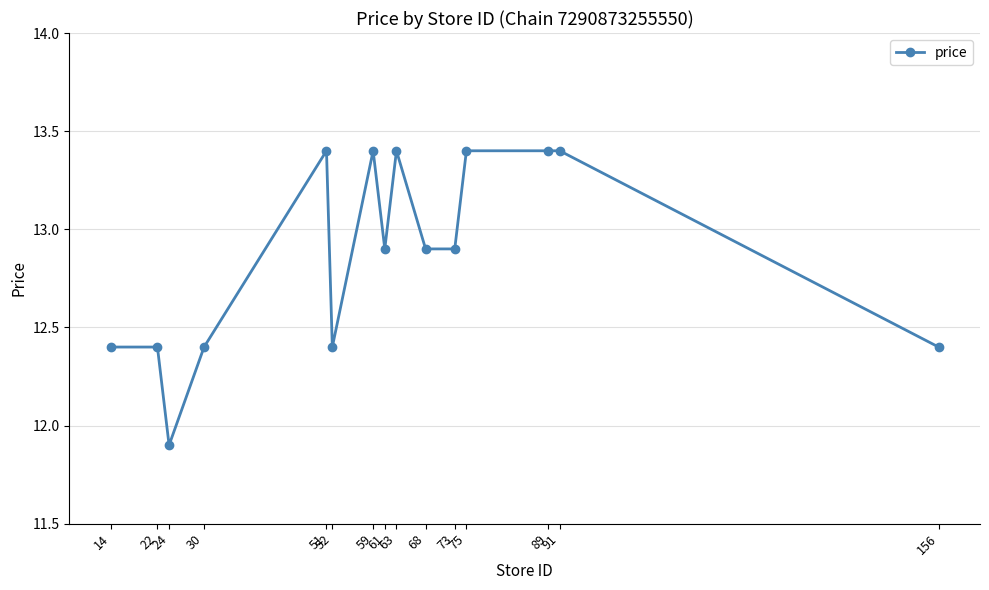

At which label does the data first exceed 12?

14